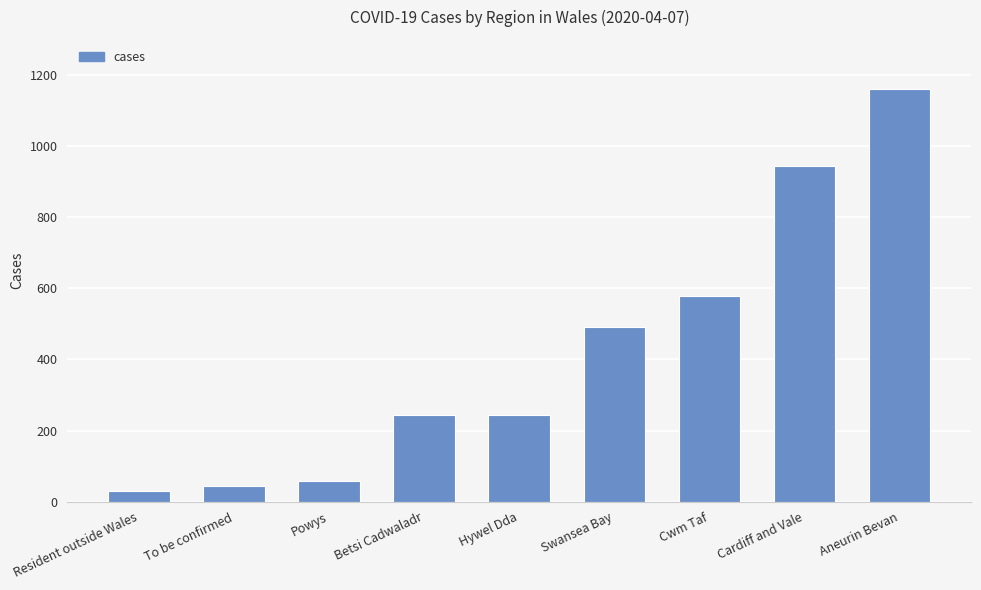

What is the difference between the maximum and minimum values?

1131